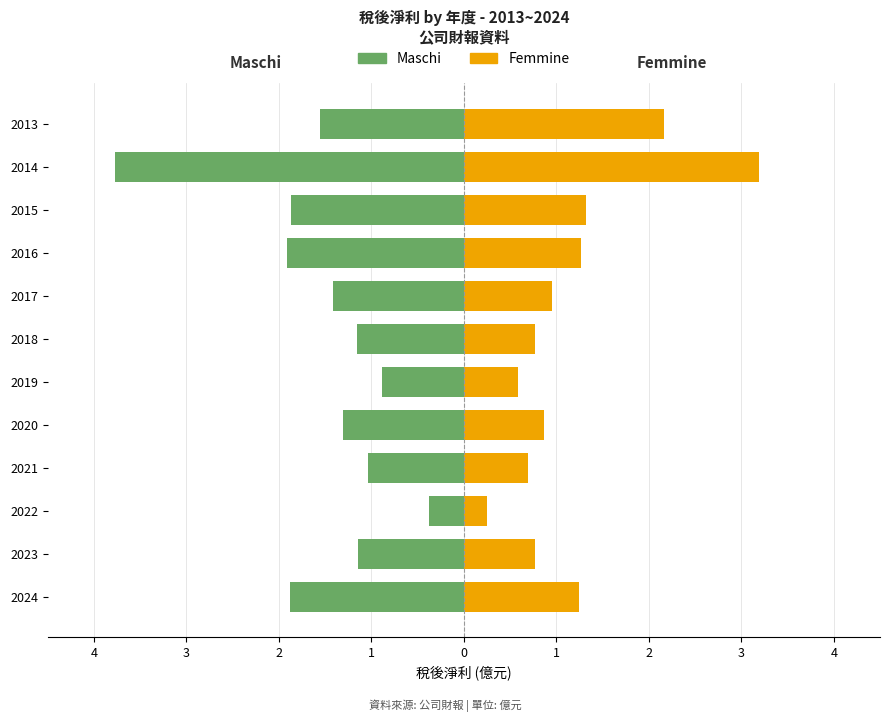

Reading left to right, list all the values displayed in this chart.

Maschi: -1.9	-1.1	-0.4	-1.0	-1.3	-0.9	-1.2	-1.4	-1.9	-1.9	-3.8	-1.6
Femmine: 1.2	0.8	0.2	0.7	0.9	0.6	0.8	0.9	1.3	1.3	3.2	2.2